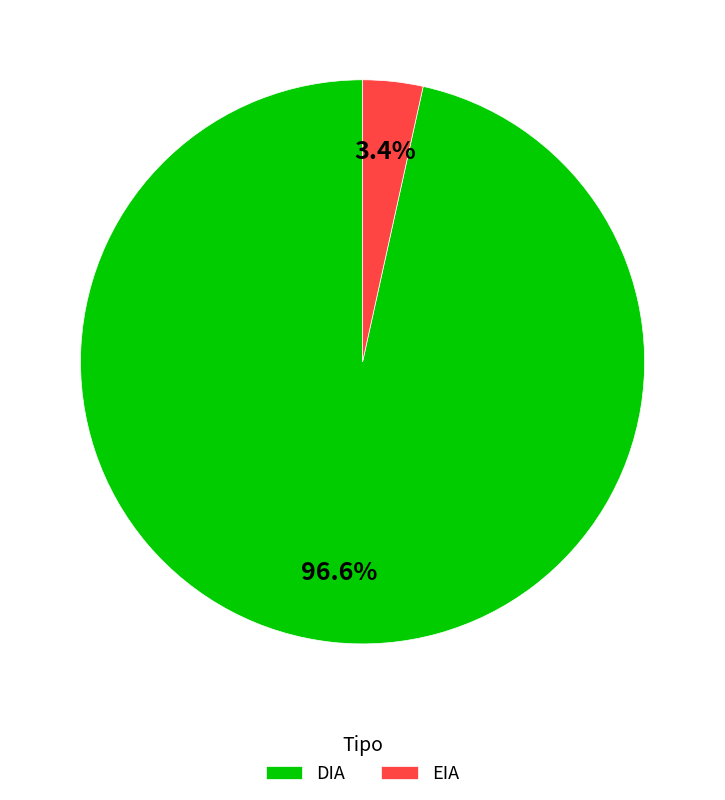

Which category has the smallest portion of the pie?

EIA